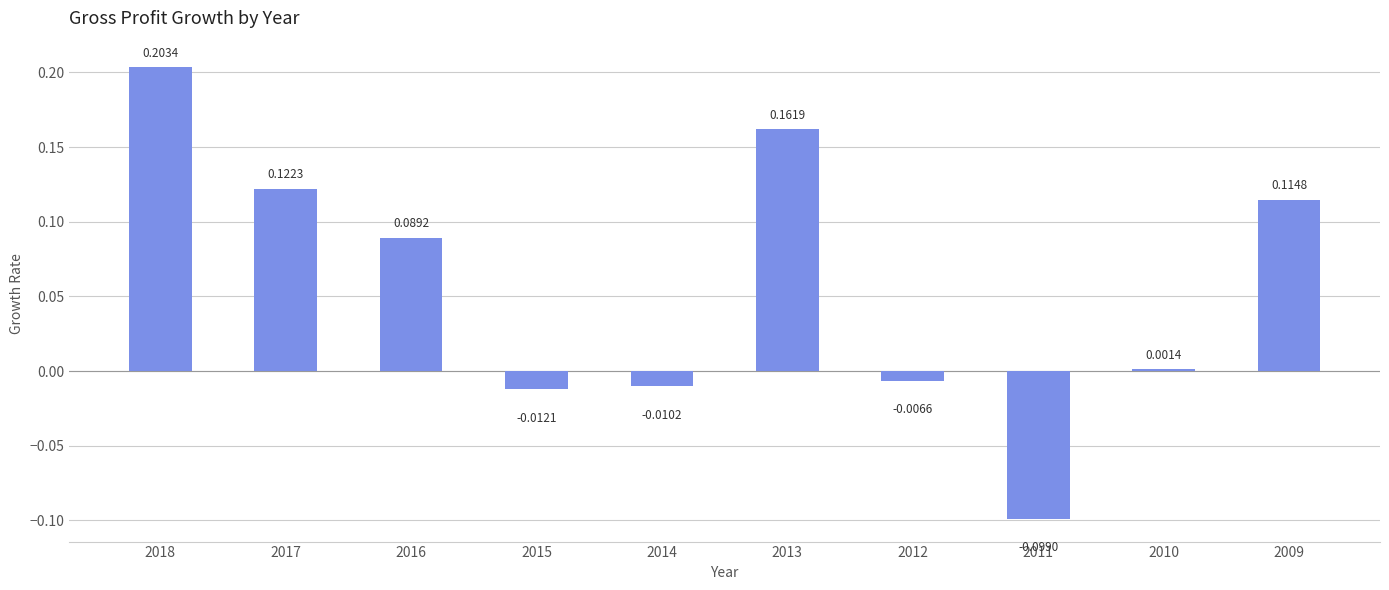

What is the sum of all values?

0.6